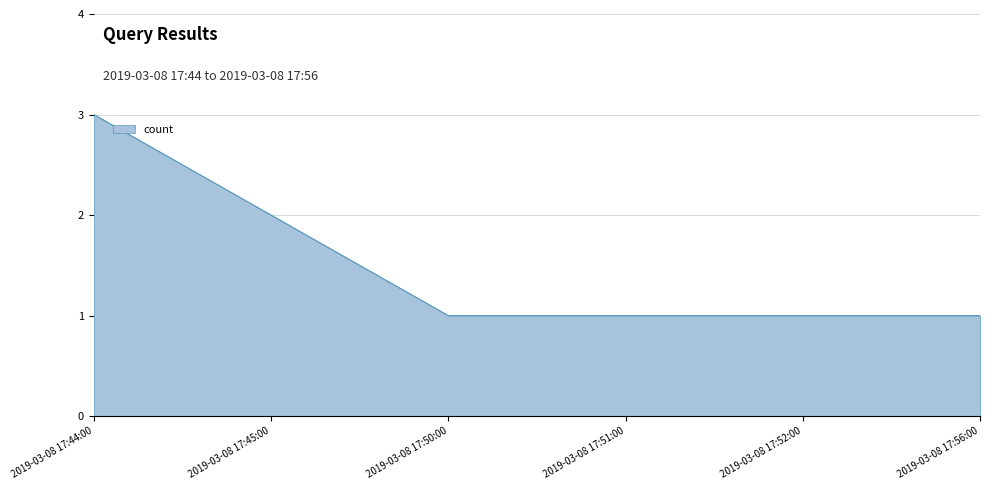

How many series are shown in this chart?

1